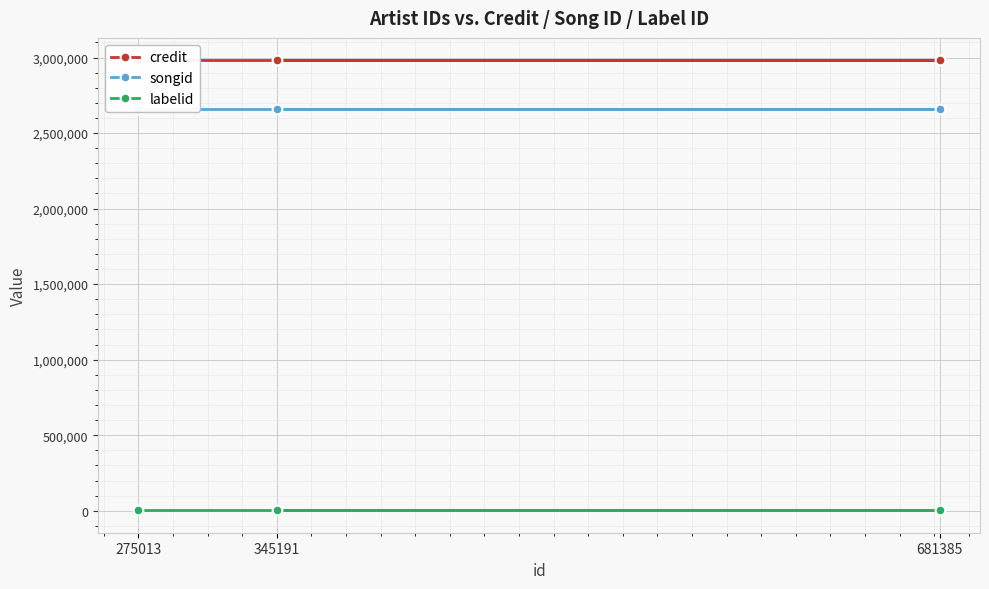

How many data points does each series have?

3